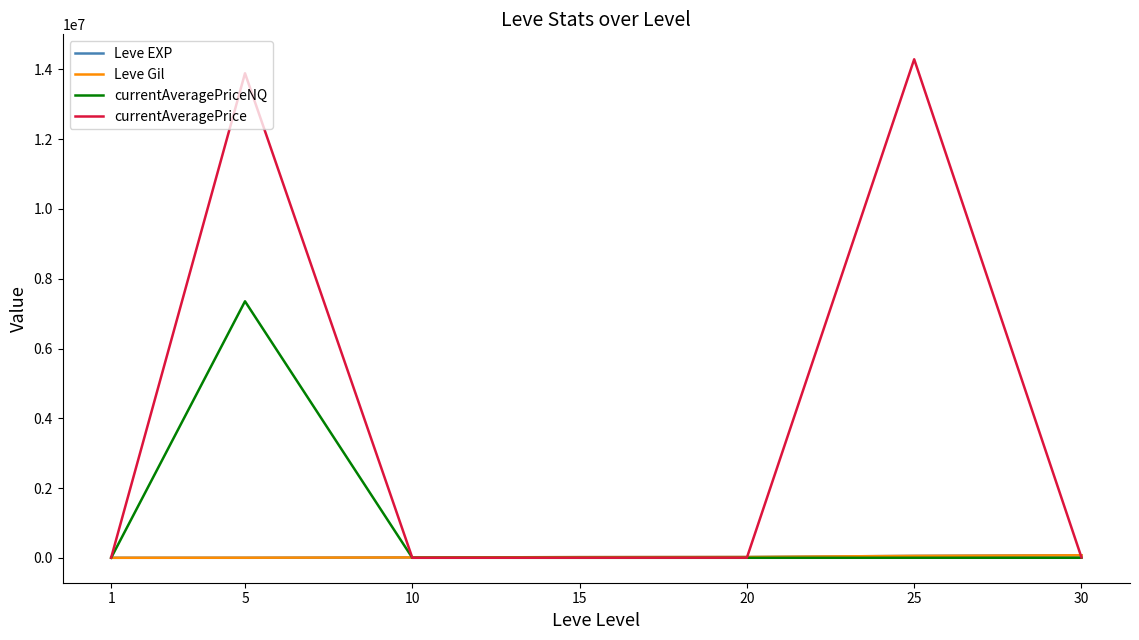

What is the spread (max minus min) of values at 25?

14290366.0